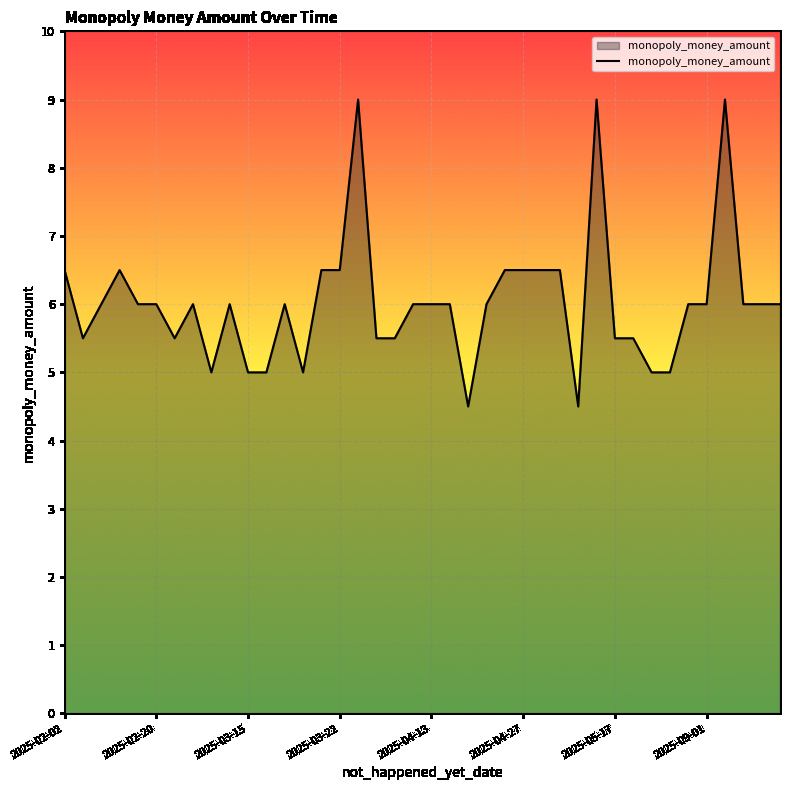

What is the difference between the maximum and minimum values?

4.5